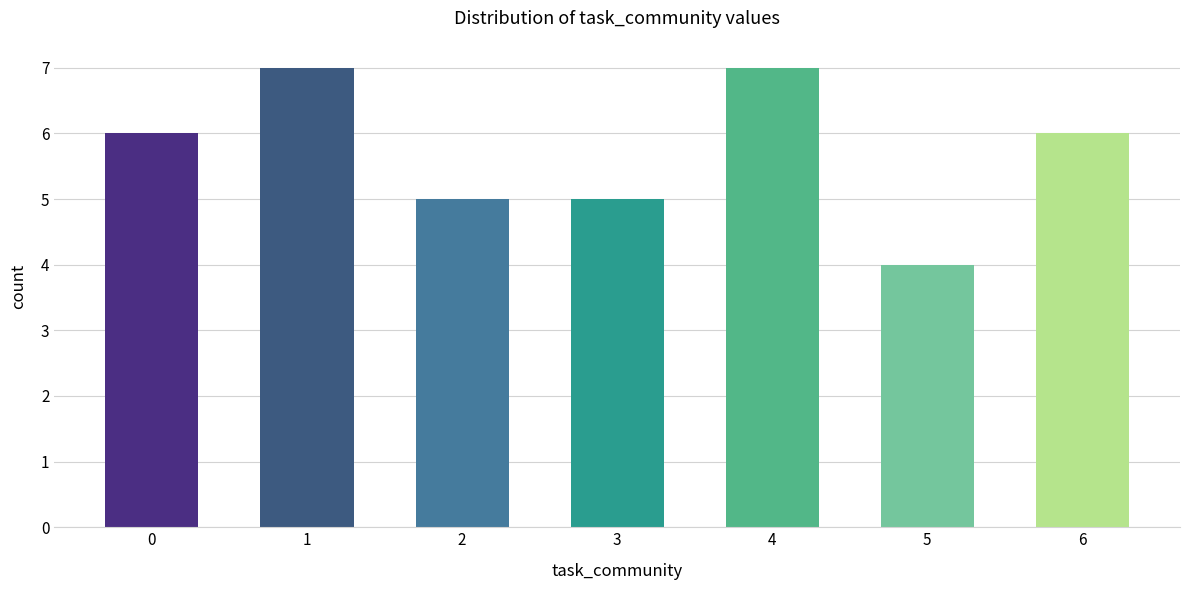

Read the value at 1.

7